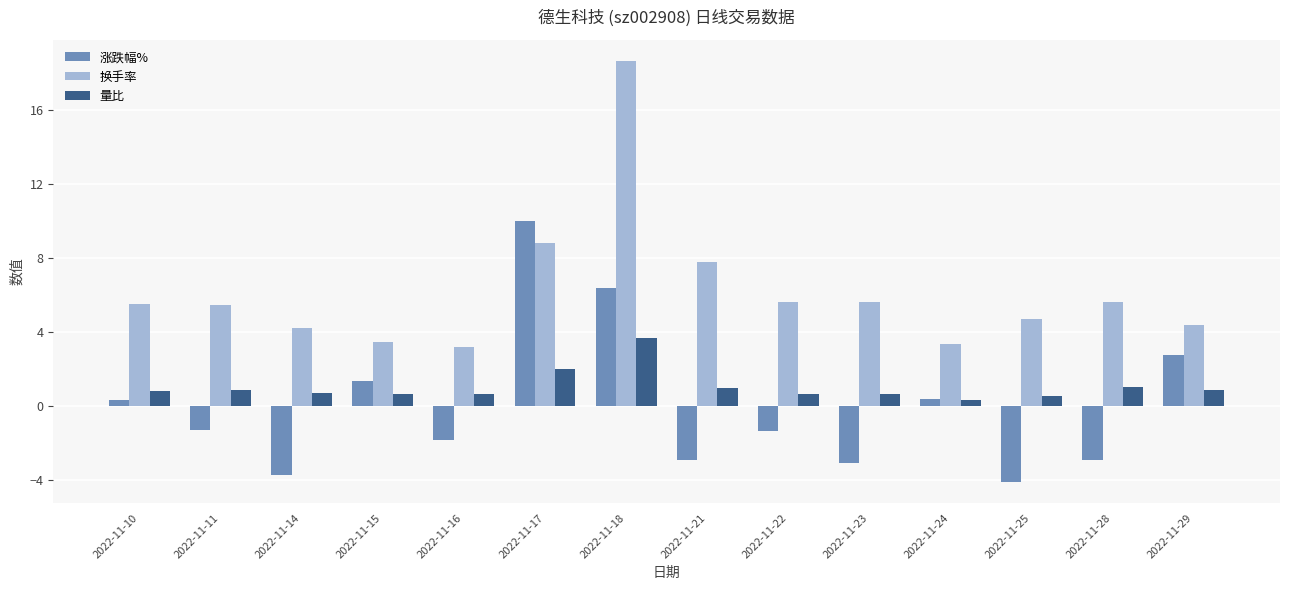

At which category does the chart reach its peak across all series?

2022-11-18